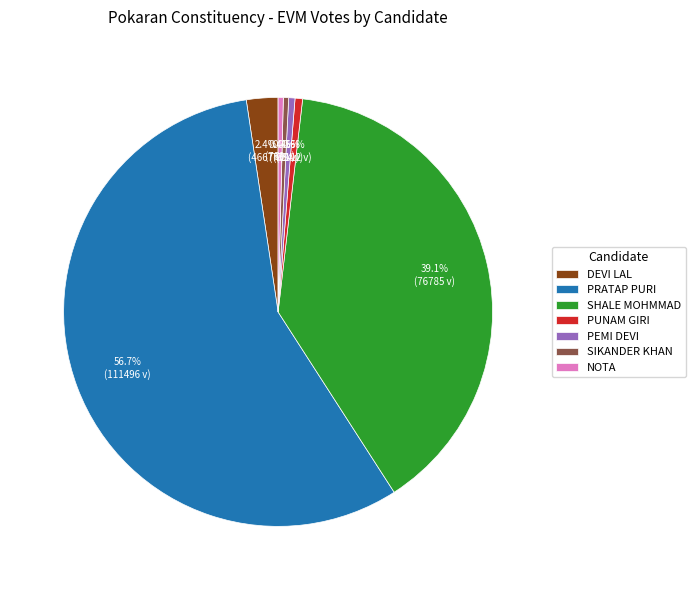

Combined, do NOTA and SIKANDER KHAN account for over 50%?

No